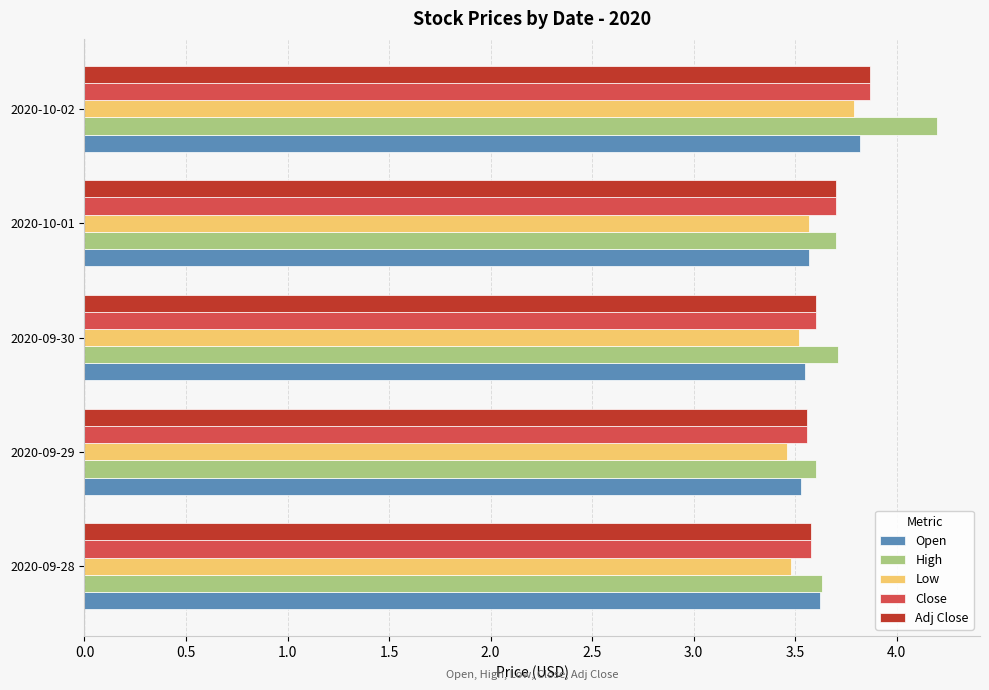

True or false: Open has a value of 6.0 at 2020-09-28.

False